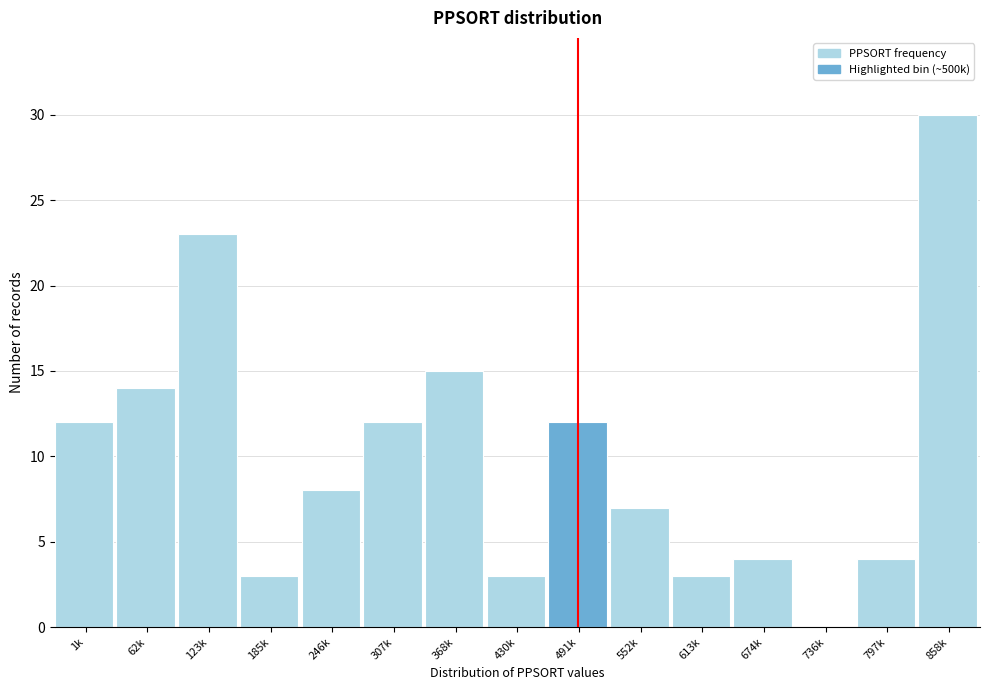

Reading left to right, what are all the values shown in this chart?

1k=12	62k=14	123k=23	185k=3	246k=8	307k=12	368k=15	430k=3	491k=12	552k=7	613k=3	674k=4	736k=0	797k=4	858k=30